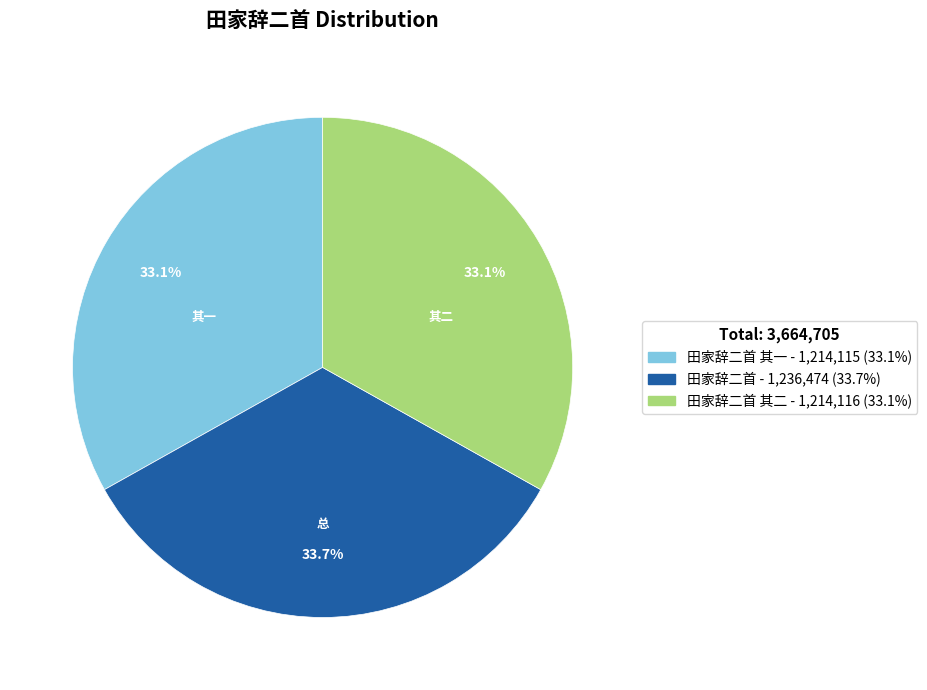

Does any single category account for the majority?

No